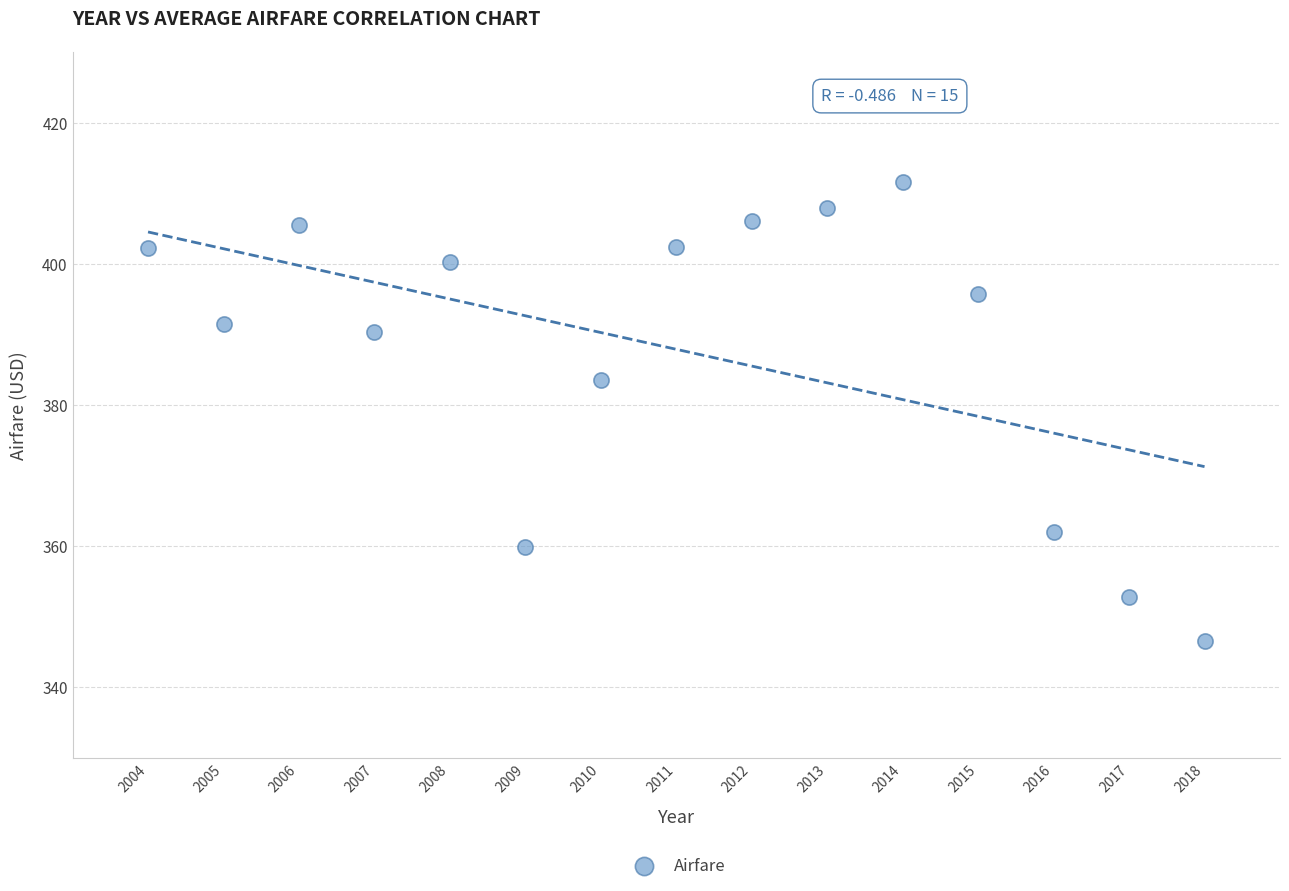

What Y value in the scatter plot is closest to 379?

383.5